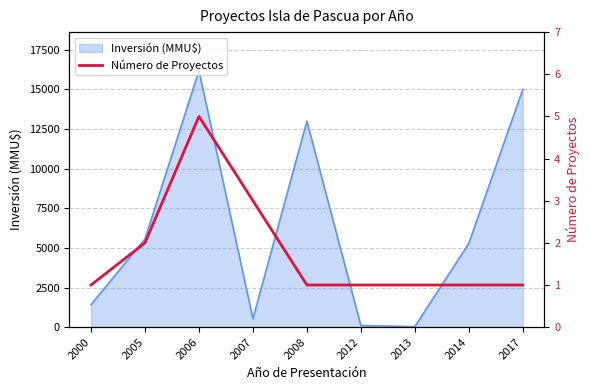

Is it true that Inversión (MMU$) equals 16190 at 2006?

True